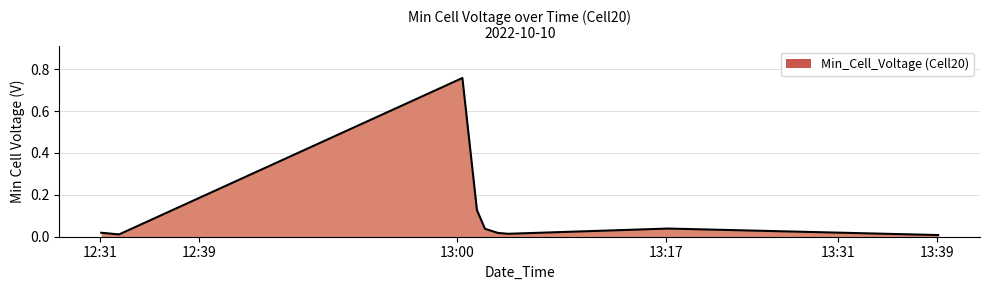

Does the chart display data point markers on the line(s)?

No